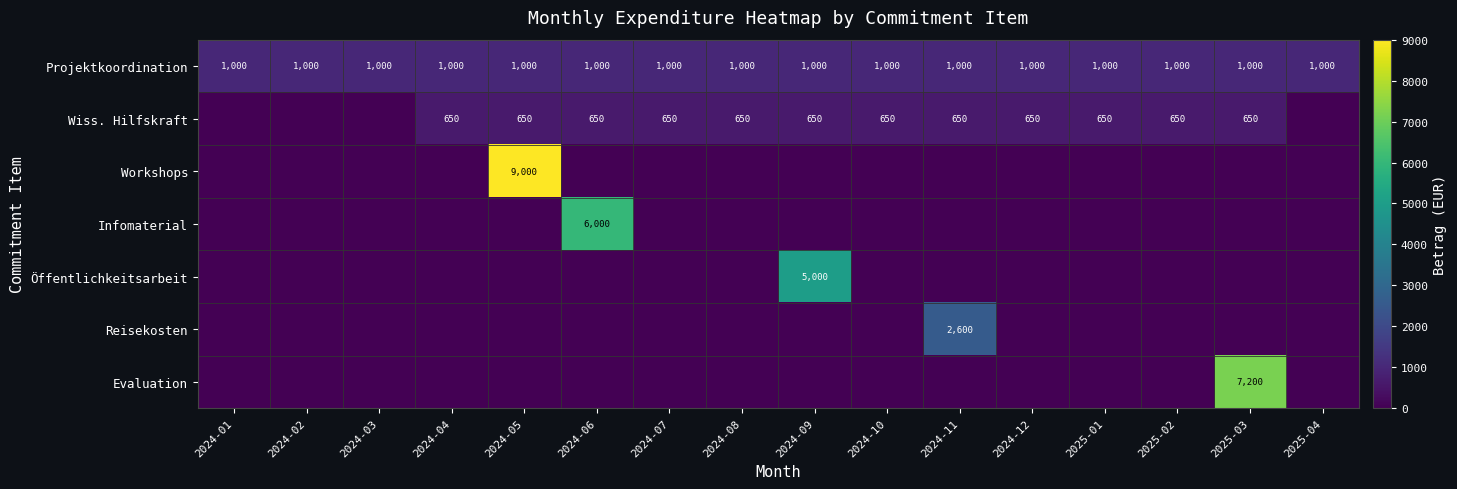

The Workshops series shows 6300 at 2024-12. True or false?

False